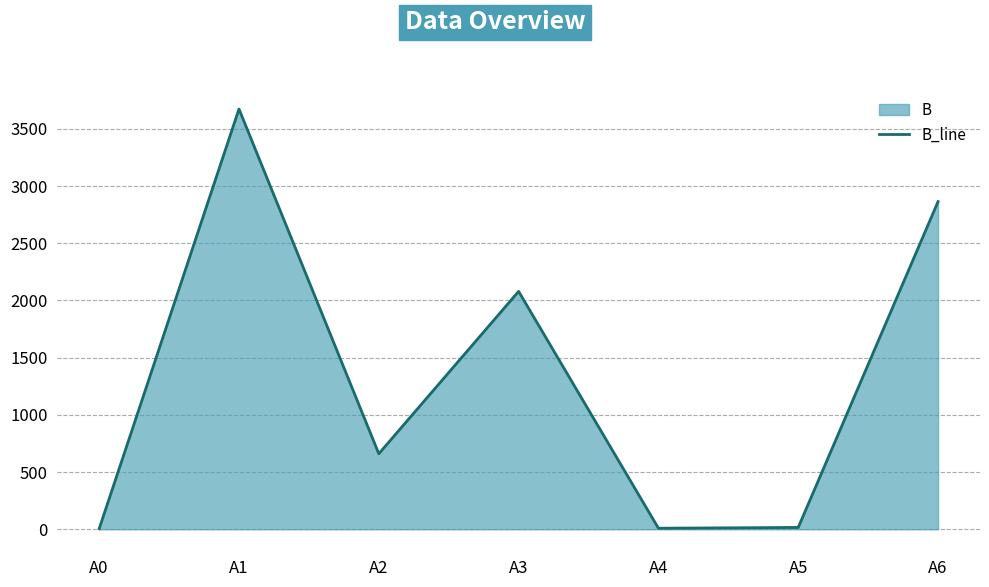

True or false: there are more than 0 points higher than both neighbors.

True